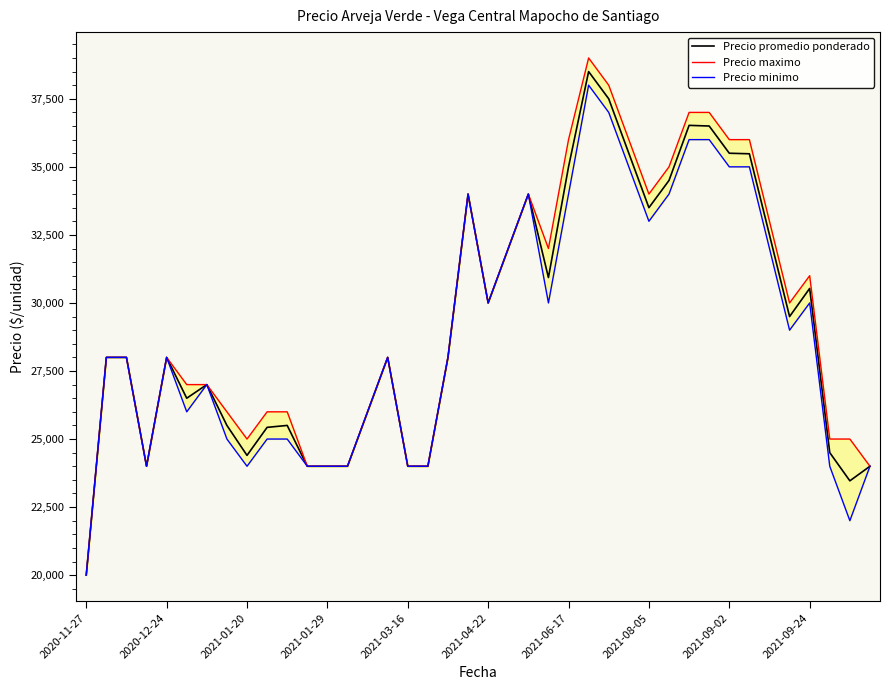

Is the value of Precio minimo at 35 greater than the value of Precio promedio ponderado at 28?

No